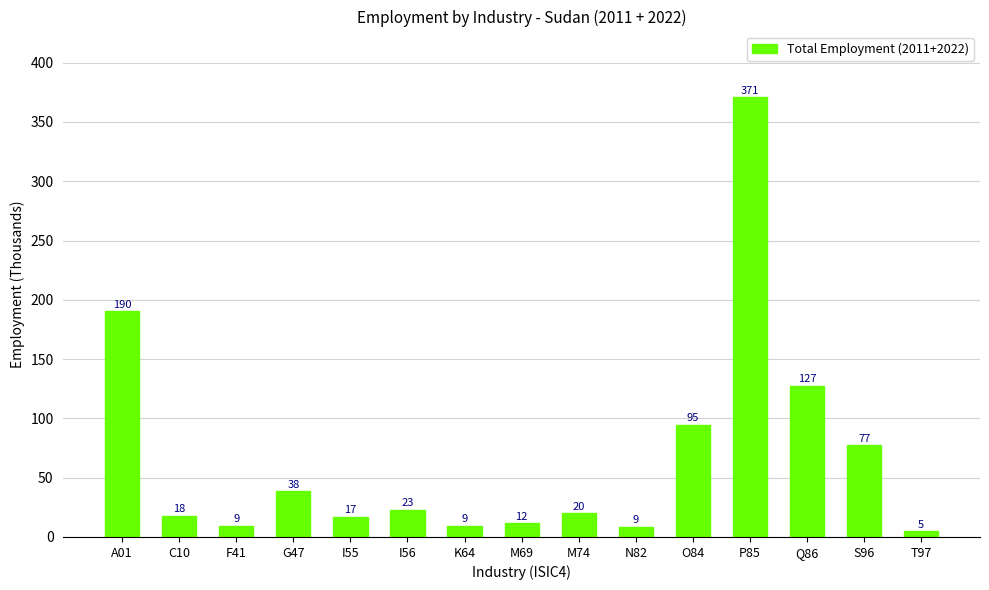

Reading left to right, list all the values displayed in this chart.

A01=190.2	C10=18.1	F41=9.2	G47=38.4	I55=17.2	I56=23.1	K64=9.2	M69=11.5	M74=19.9	N82=8.7	O84=94.6	P85=370.7	Q86=127.1	S96=77.2	T97=4.7